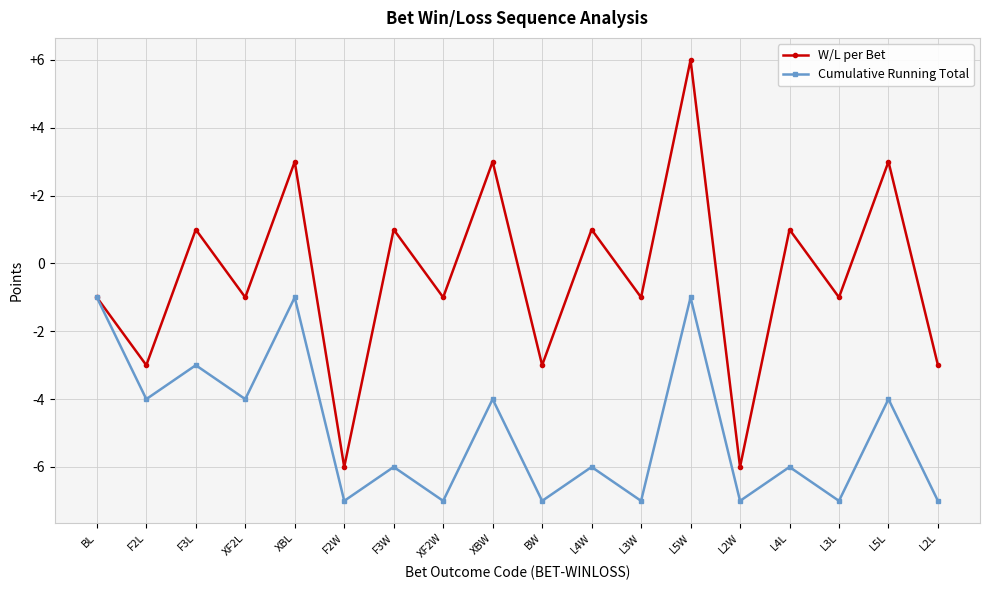

Reading right to left, list all the values displayed in this chart.

W/L per Bet: L2L=-3	L5L=3	L3L=-1	L4L=1	L2W=-6	L5W=6	L3W=-1	L4W=1	BW=-3	XBW=3	XF2W=-1	F3W=1	F2W=-6	XBL=3	XF2L=-1	F3L=1	F2L=-3	BL=-1
Cumulative Running Total: L2L=-7	L5L=-4	L3L=-7	L4L=-6	L2W=-7	L5W=-1	L3W=-7	L4W=-6	BW=-7	XBW=-4	XF2W=-7	F3W=-6	F2W=-7	XBL=-1	XF2L=-4	F3L=-3	F2L=-4	BL=-1